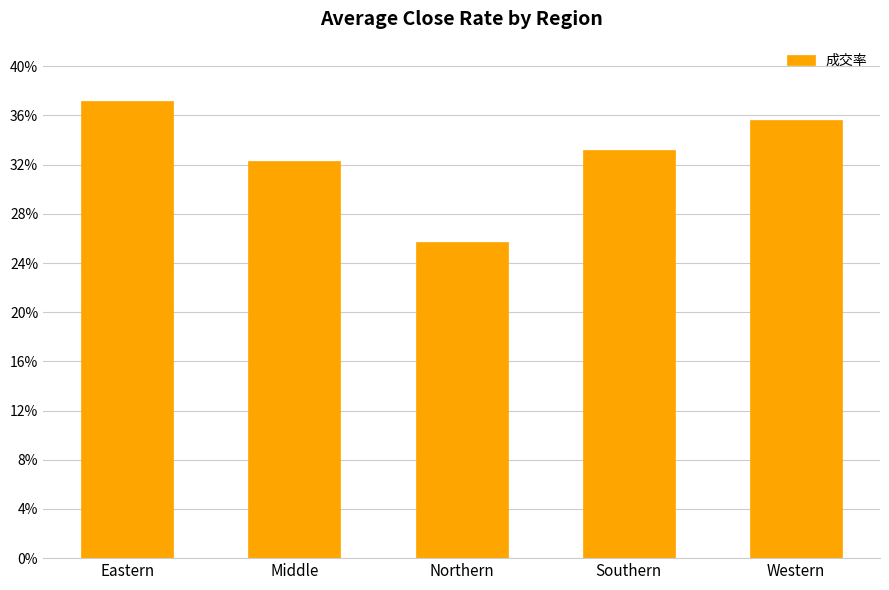

Which has a higher value, Southern or Eastern?

Eastern